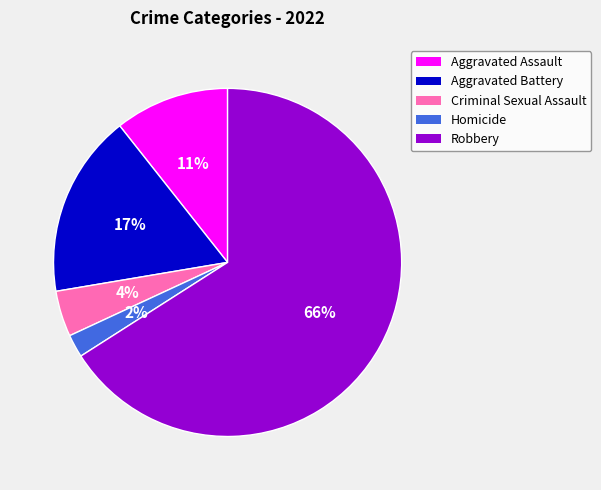

What is the ratio of the value at Aggravated Battery to the value at Robbery?

0.3